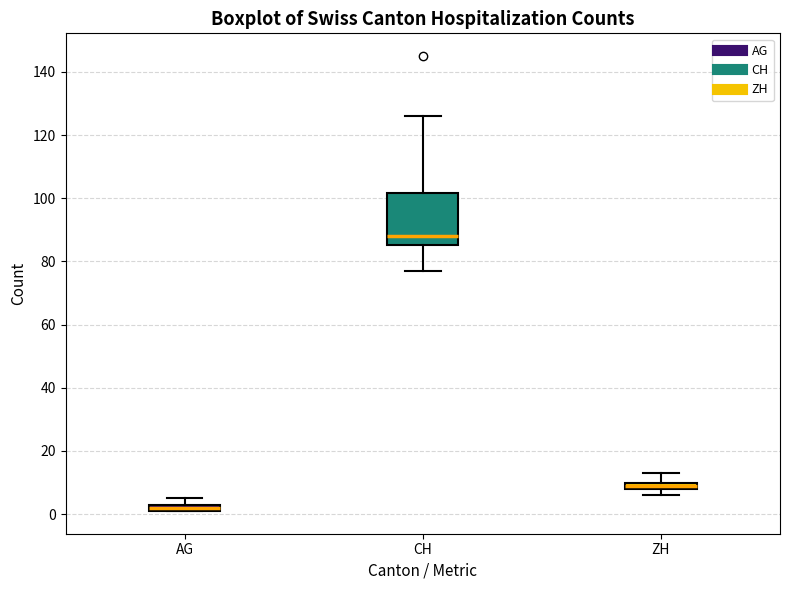

Where does the upper whisker of the box for CH end on the y-axis? The values are not printed on the chart, so give them approximately, as read against the axis.

126